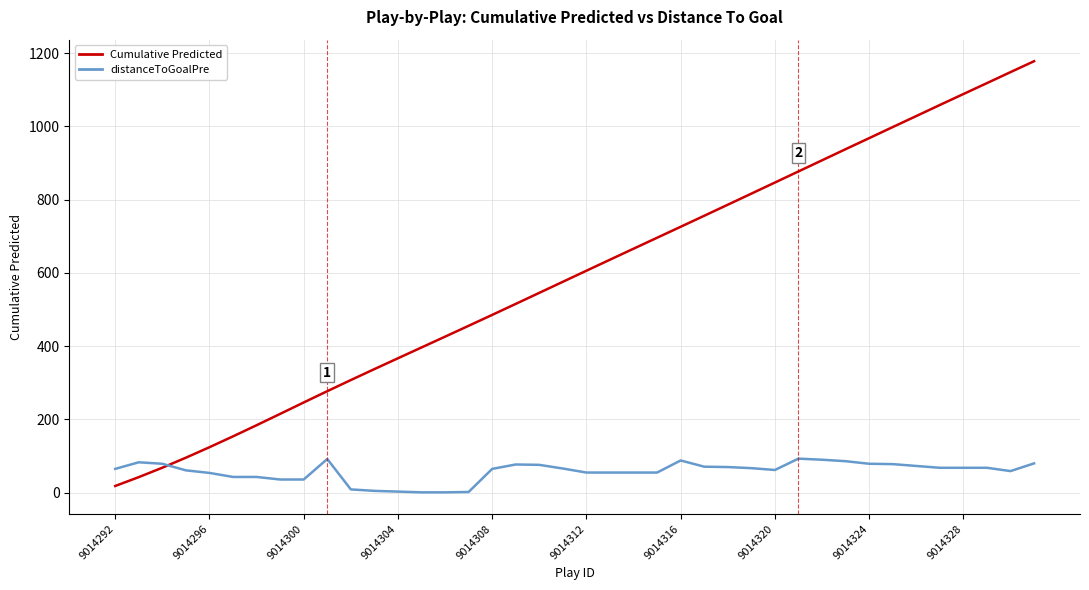

Rank the series by their maximum value, from highest to lowest.

Cumulative Predicted, distanceToGoalPre